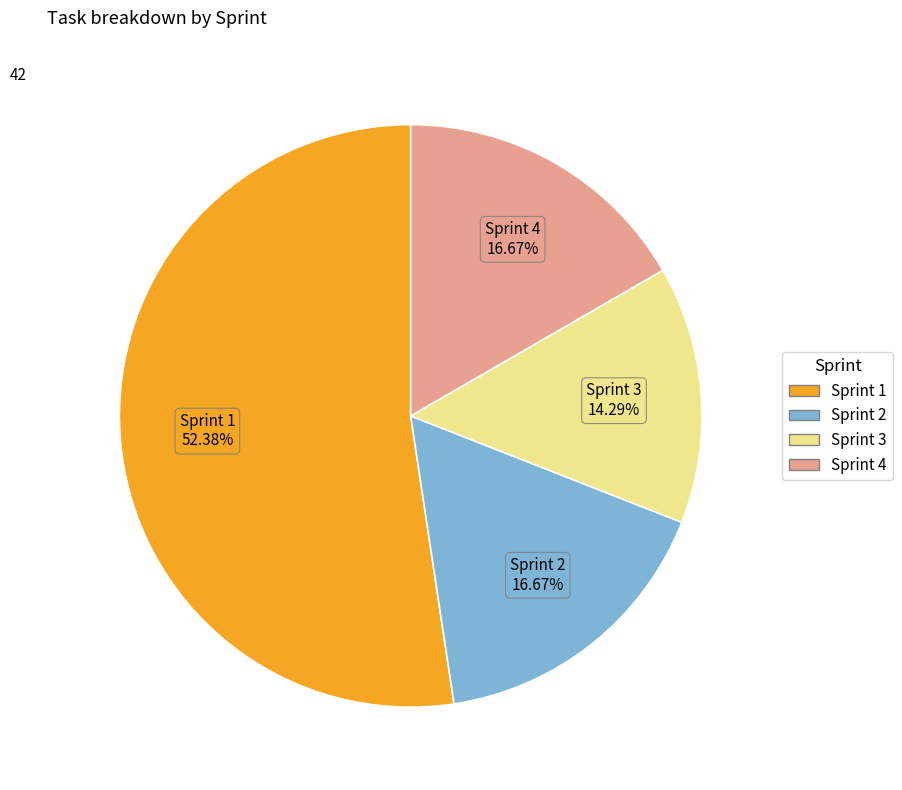

Combined, what portion of the pie is Sprint 1 and Sprint 4?

69.0%